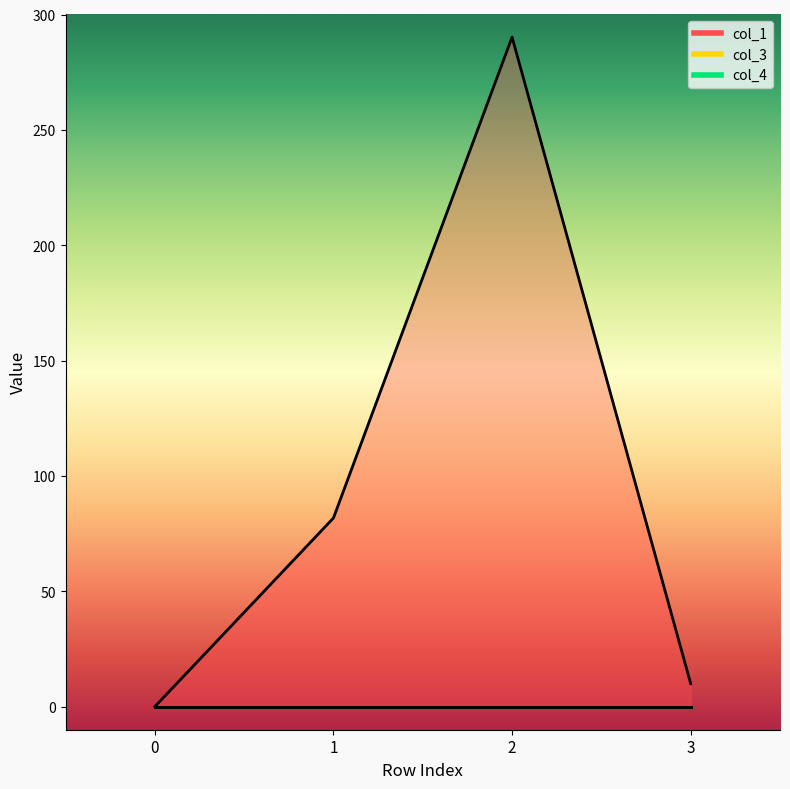

At which category is the sum across all series the highest?

2